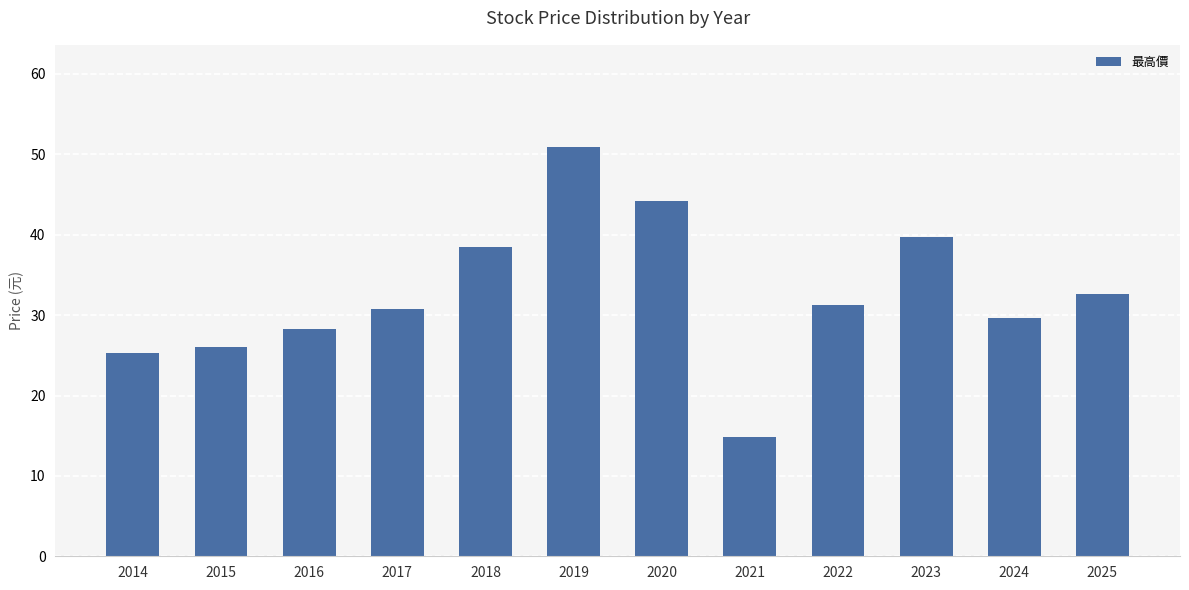

Does the chart contain stacked bars?

No